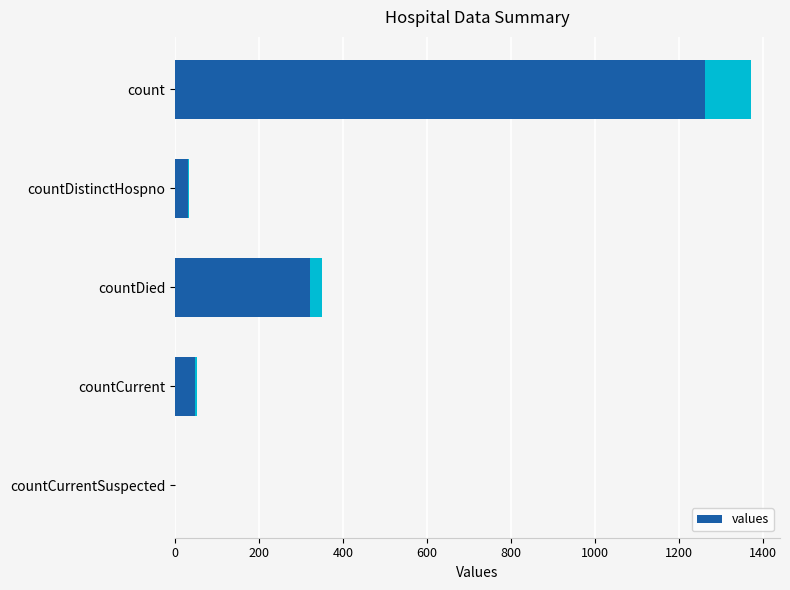

Between countDied and countDistinctHospno, which is larger?

countDied